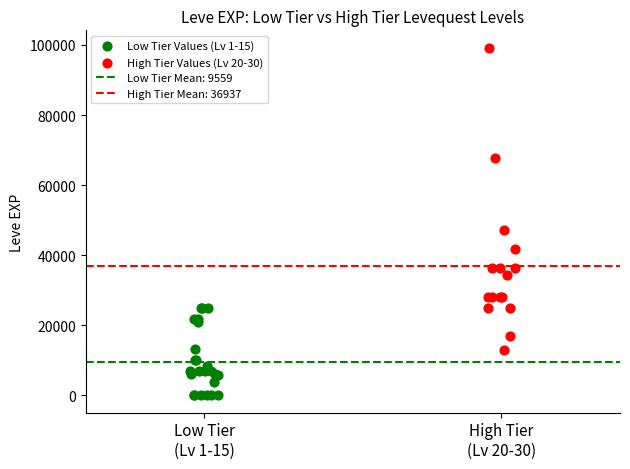

Which series contains the highest Y value?

High Tier Values (Lv 20-30)